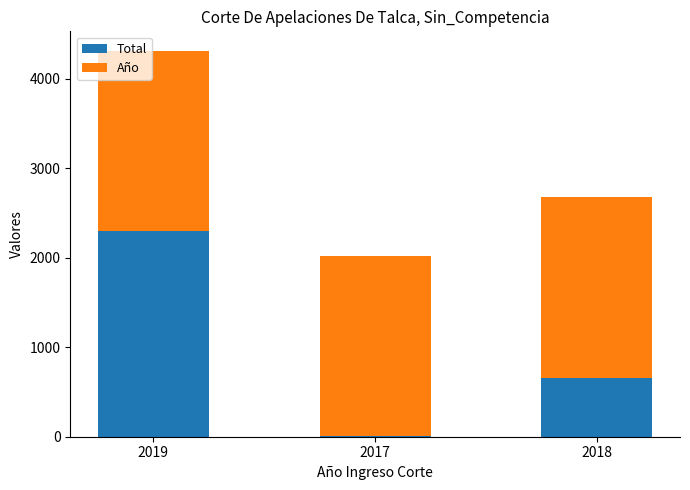

Does the chart contain stacked bars?

Yes